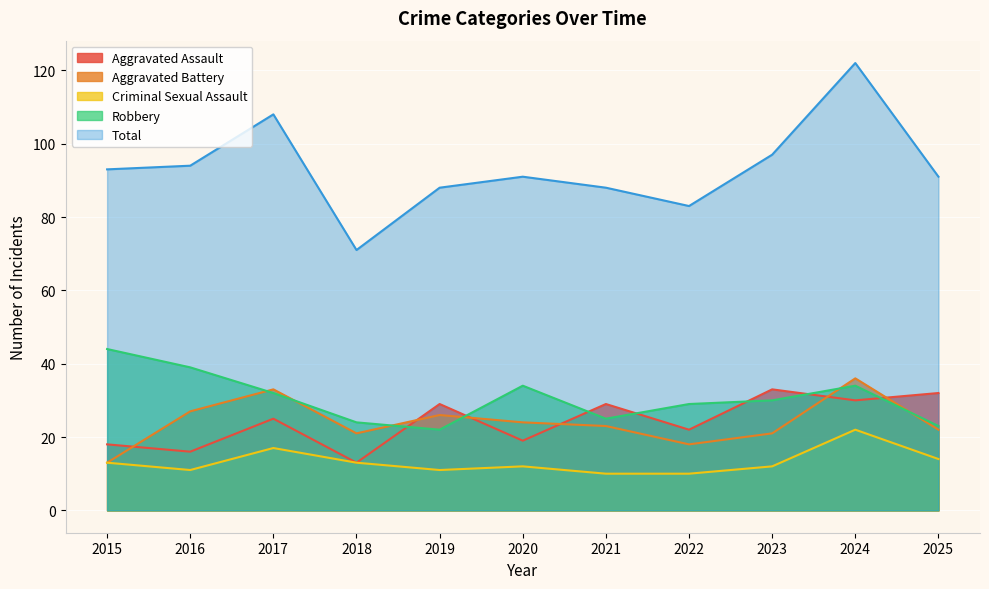

What is the difference between the second highest and second lowest values in the Robbery series?

16